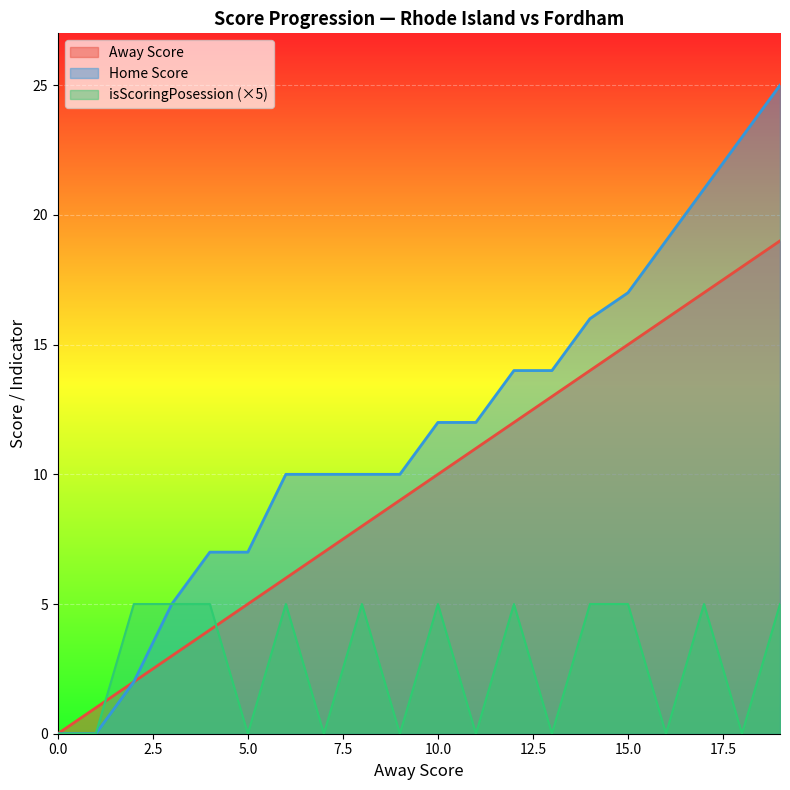

Where is Away Score nearest to the value 9?

9